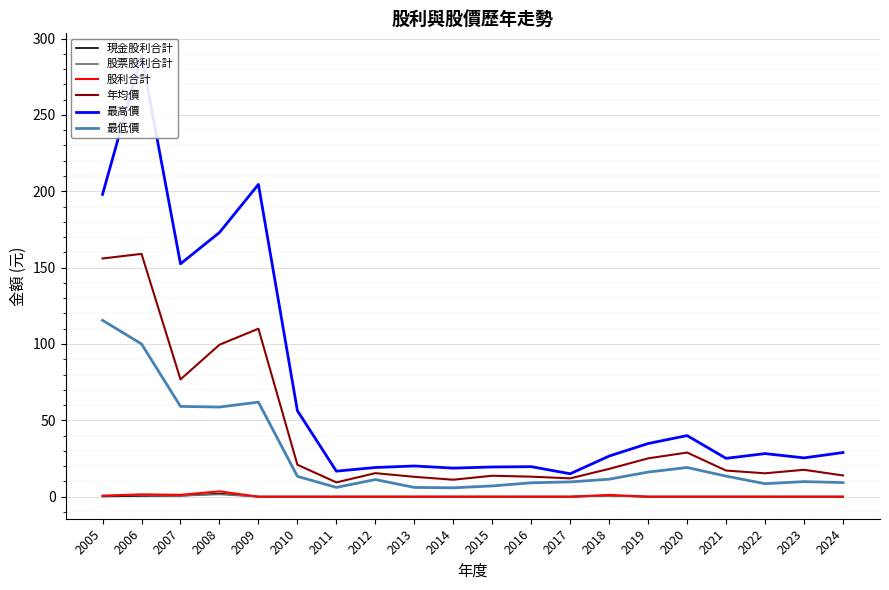

Reading left to right, transcribe all the data shown in this chart.

現金股利合計: 0.1	0.5	0.6	2.0	0.0	0.0	0.0	0.0	0.0	0.0	0.0	0.0	0.0	0.7	0.0	0.0	0.0	0.0	0.0	0.0
股票股利合計: 0.5	1.0	0.6	1.5	0.0	0.0	0.0	0.0	0.0	0.0	0.0	0.0	0.0	0.5	0.0	0.0	0.0	0.0	0.0	0.0
股利合計: 0.7	1.5	1.2	3.5	0.0	0.0	0.0	0.0	0.0	0.0	0.0	0.0	0.0	1.1	0.0	0.0	0.0	0.0	0.0	0.0
年均價: 156.0	159.0	76.8	99.5	110.0	20.9	9.3	15.4	13.0	11.1	13.7	13.1	12.0	18.2	25.1	28.9	17.1	15.3	17.6	13.9
最高價: 198.0	289.0	152.5	173.0	204.5	56.3	16.7	19.1	20.1	18.7	19.4	19.6	15.0	26.6	34.8	40.0	25.1	28.2	25.4	28.9
最低價: 115.5	100.0	59.1	58.7	61.9	13.3	6.1	11.2	6.0	5.8	7.0	9.1	9.7	11.4	16.1	19.1	13.4	8.5	9.8	9.2